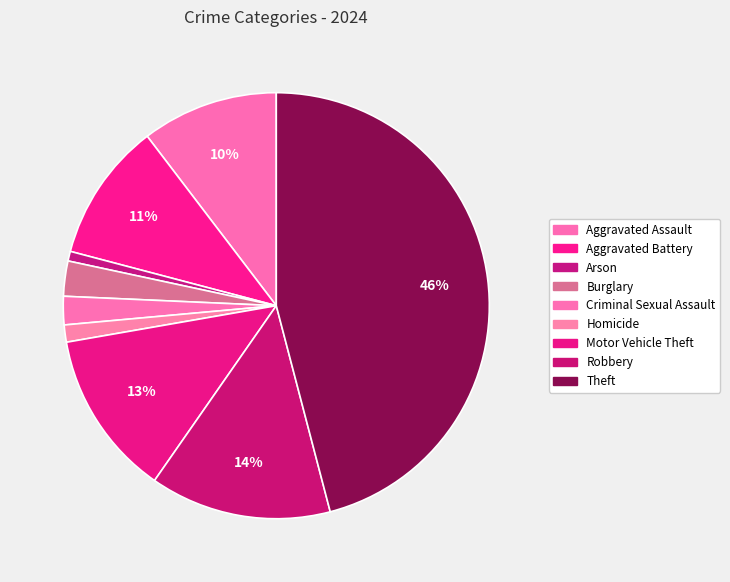

What percentage is the Arson slice, to the nearest percent?

1%